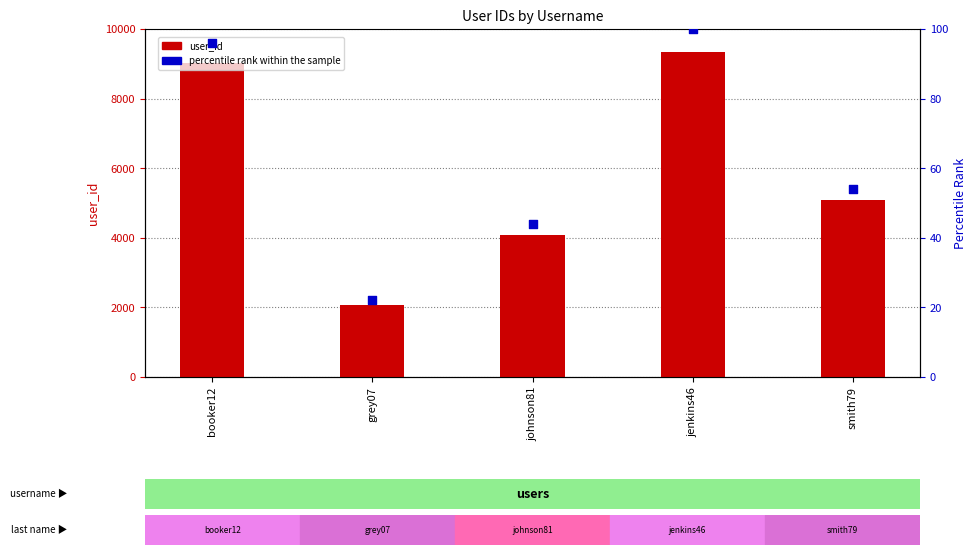

What is the total value across all series at jenkins46?

9446